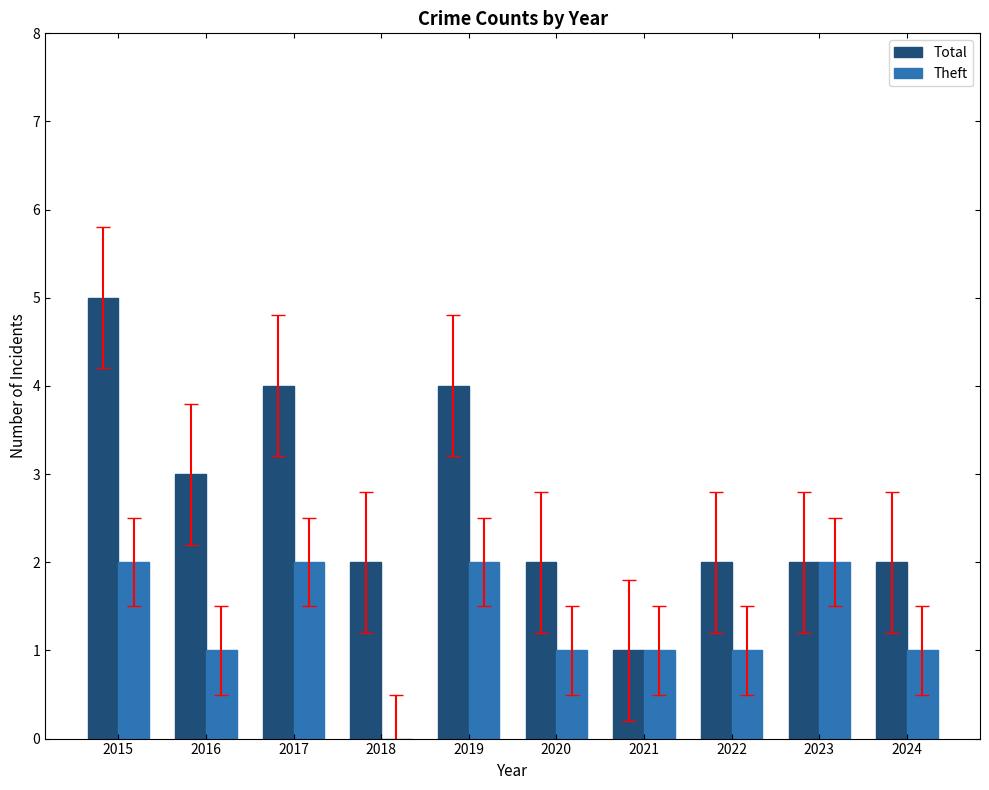

Count the number of categories in the chart.

10